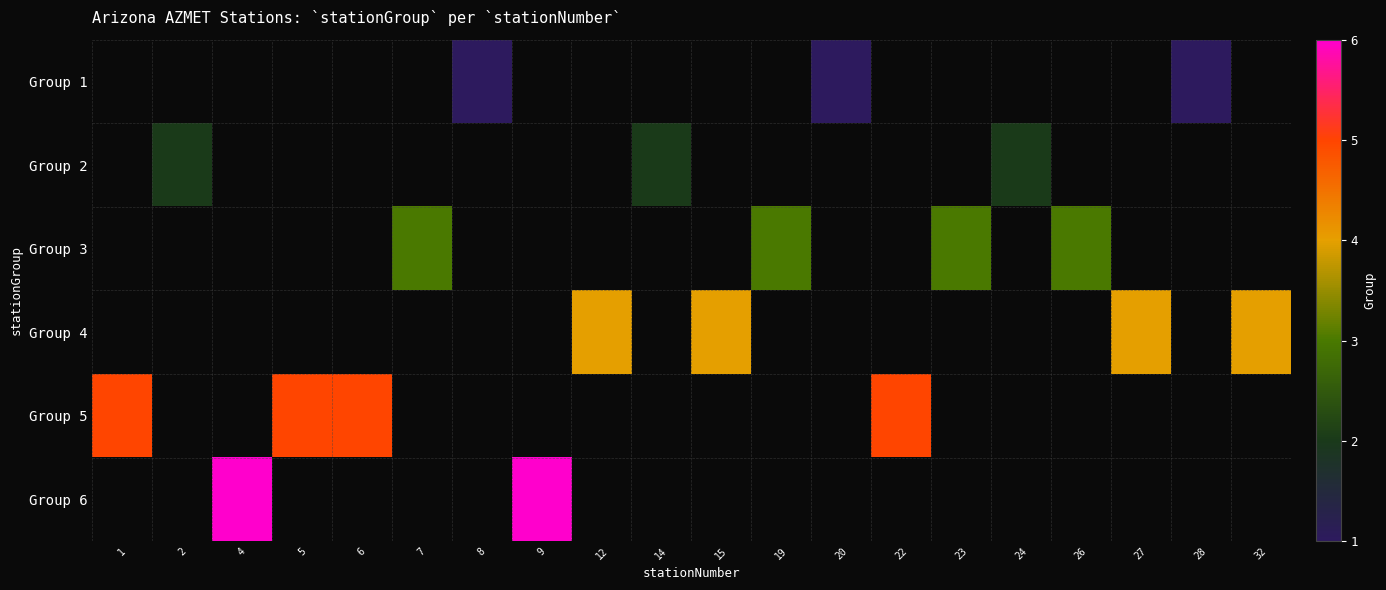

Where is Group 5 nearest to the value 5?

1